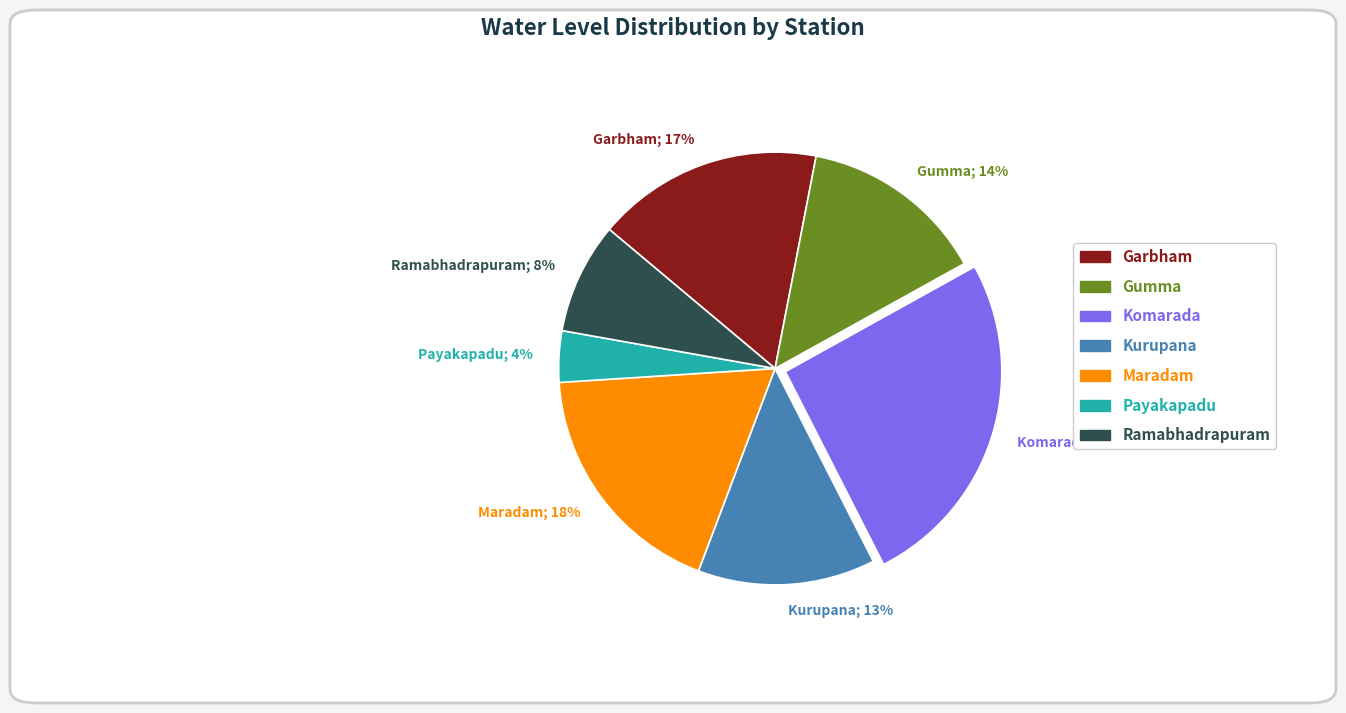

Which slice is the smallest?

Payakapadu